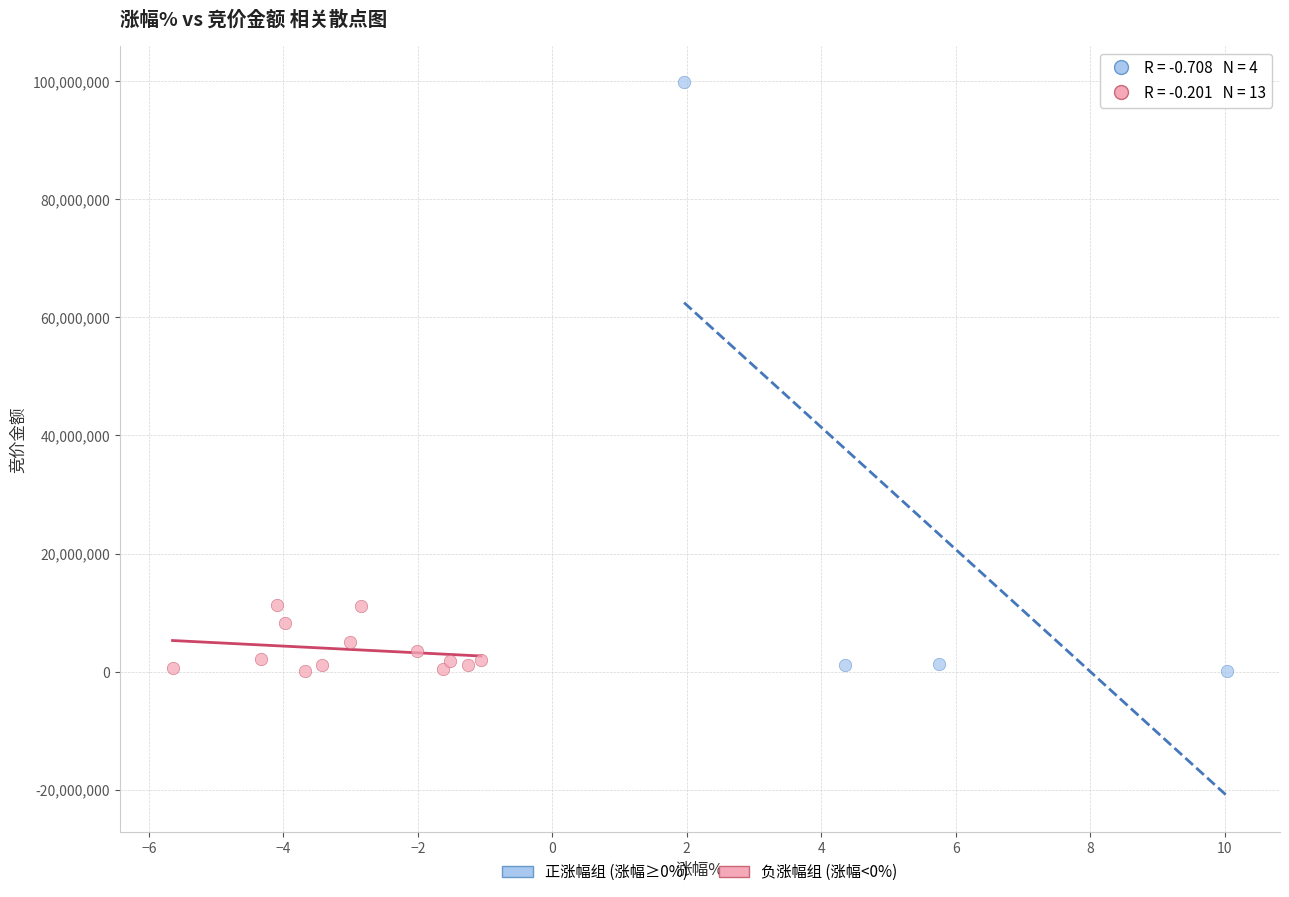

Which series contains the highest Y value?

正涨幅组 (涨幅≥0%)